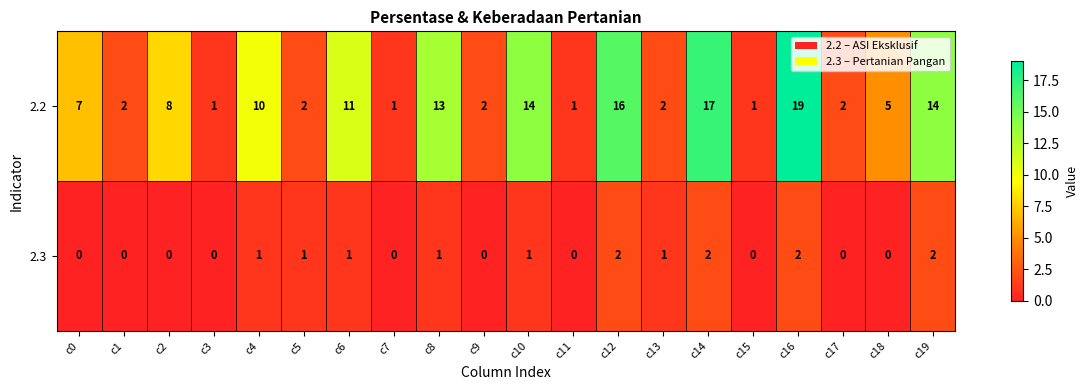

The 2.3 series shows 0 at c0. True or false?

True